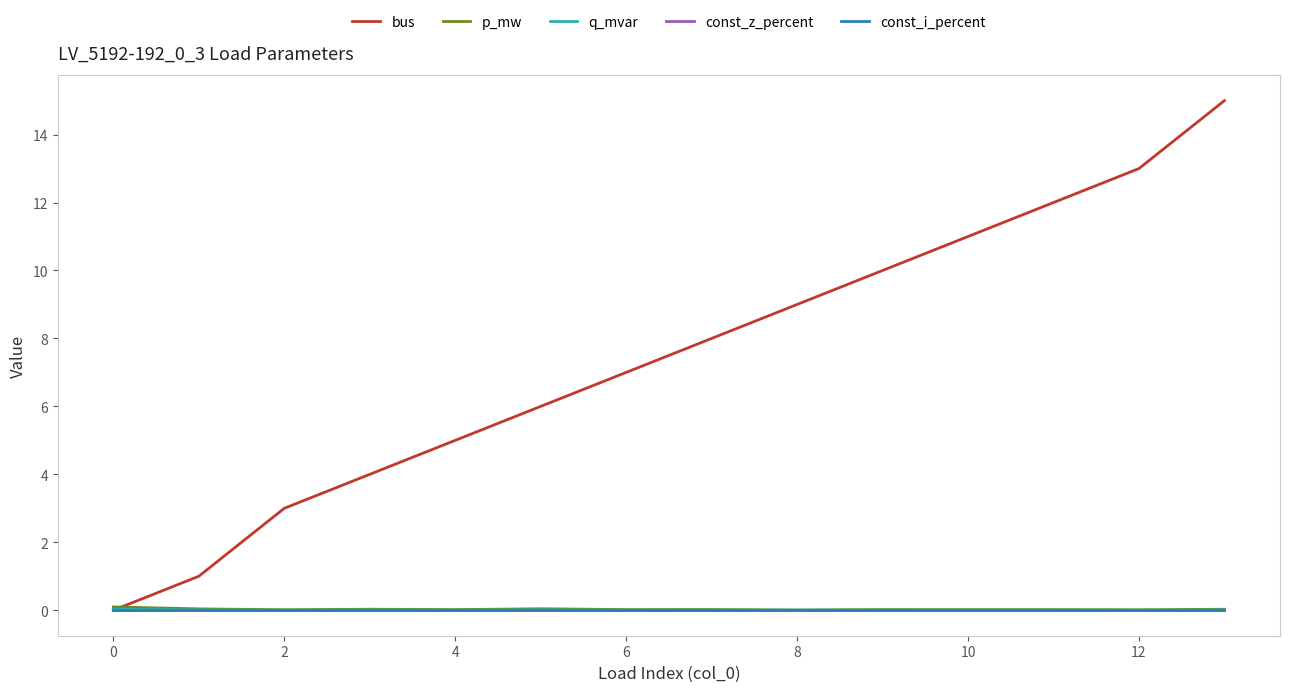

Which series has the largest range (max minus min)?

bus